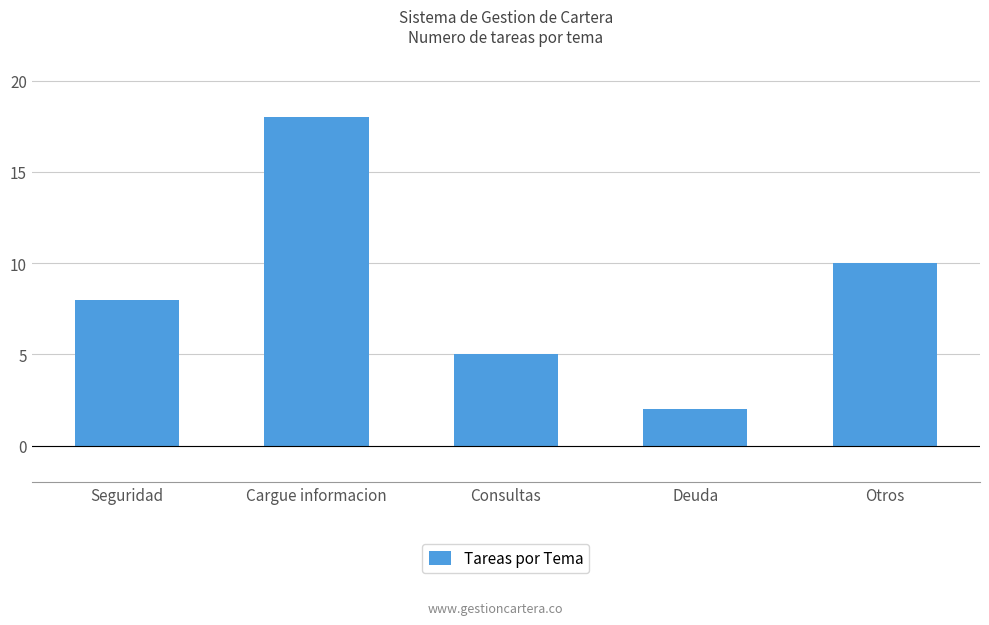

Is it true that the value at Deuda is 3?

False